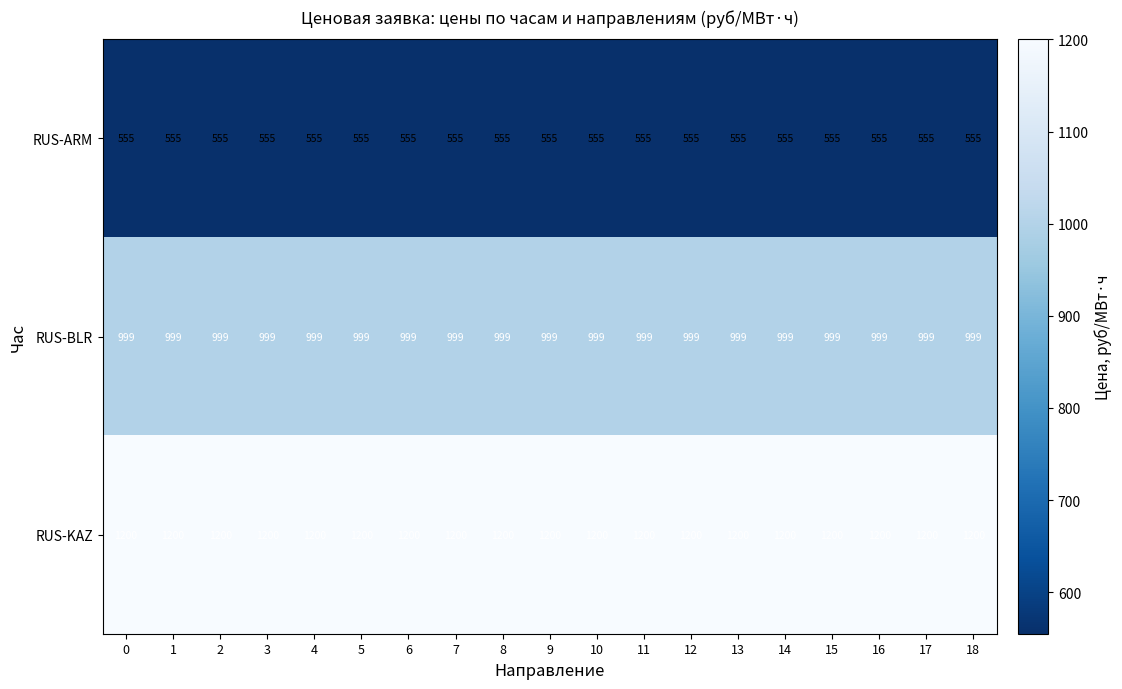

The value of RUS-BLR at 9 is 999. True or false?

True